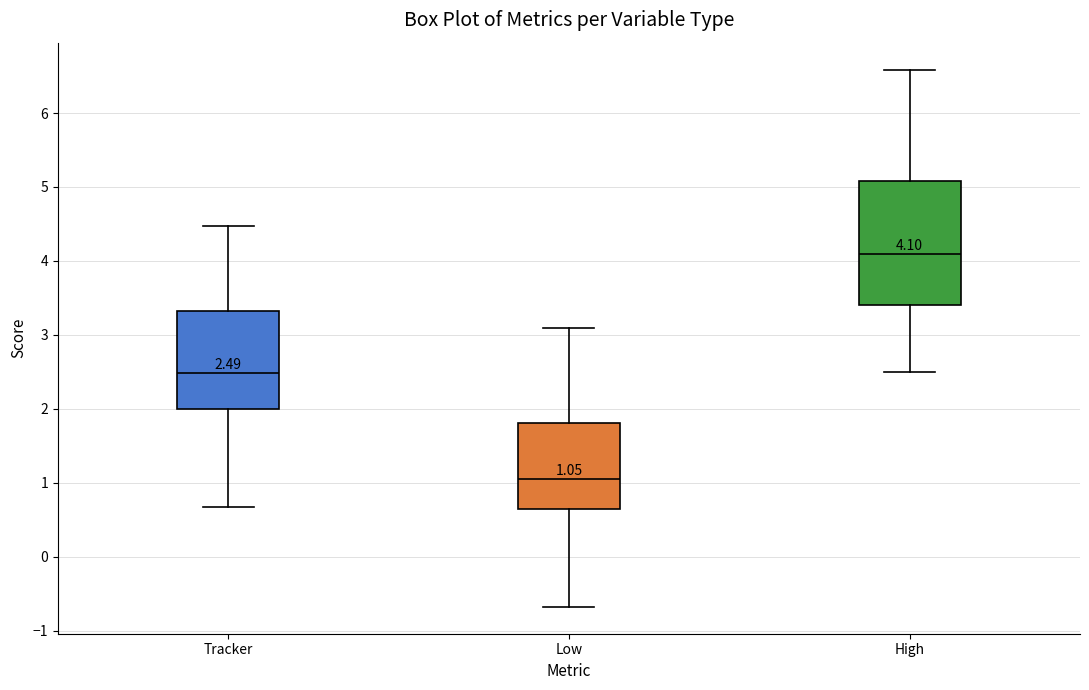

Comparing the boxes themselves (not the whiskers), which one is the tallest?

High